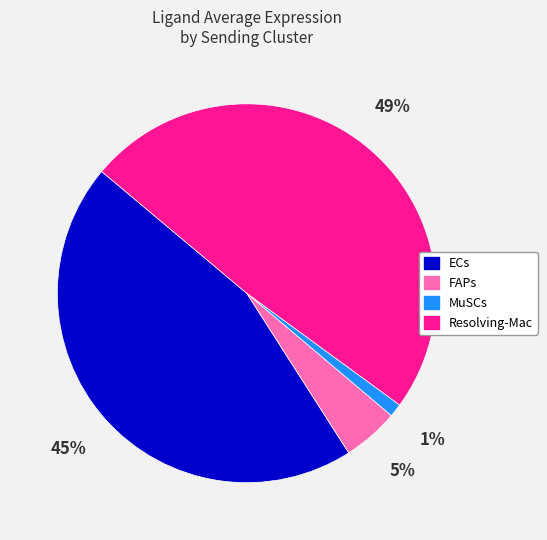

Which category has the smallest portion of the pie?

MuSCs